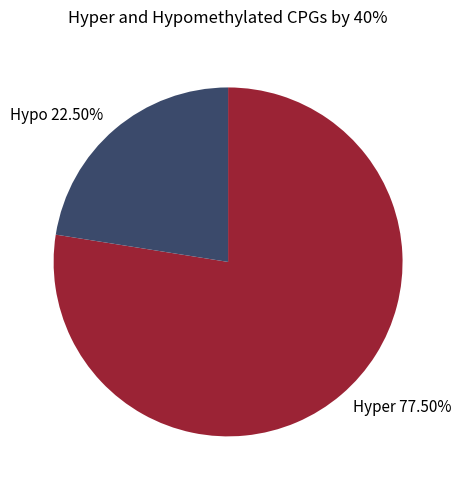

Which slice is the largest?

Hyper 77.50%